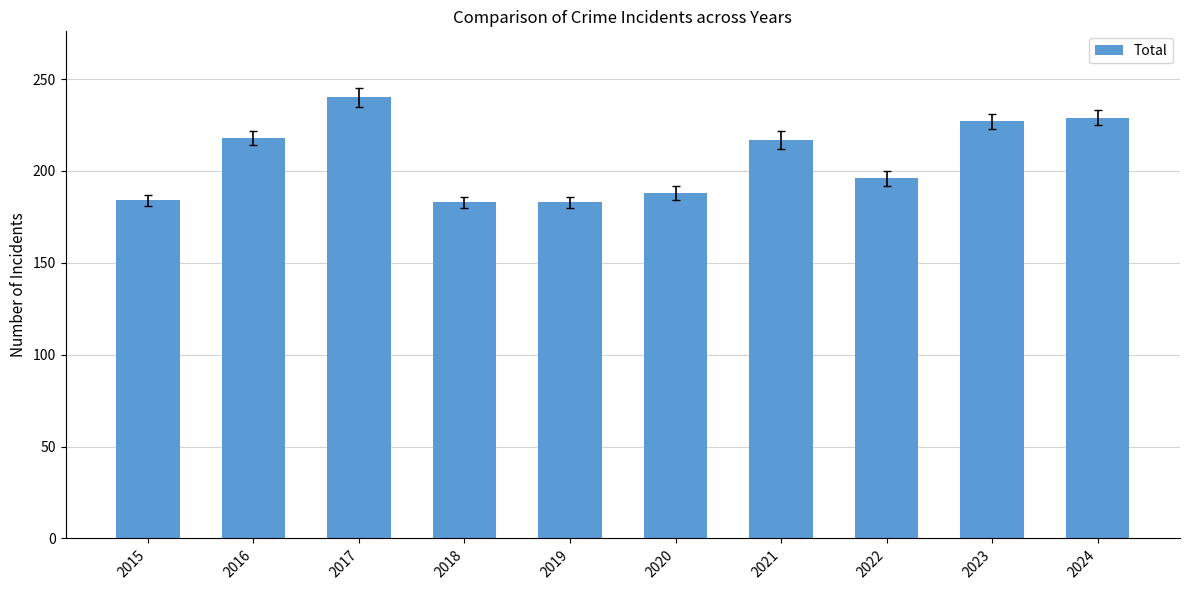

What is the sum of all values?

2065